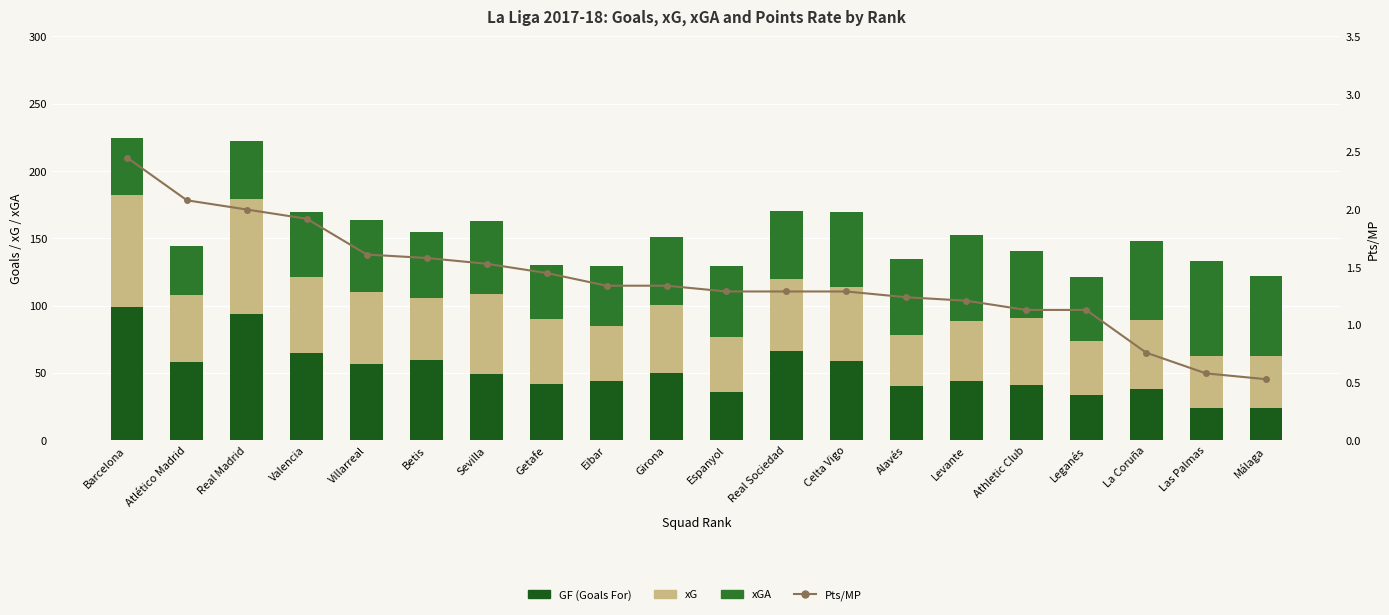

What is the minimum value for Pts/MP?

0.5